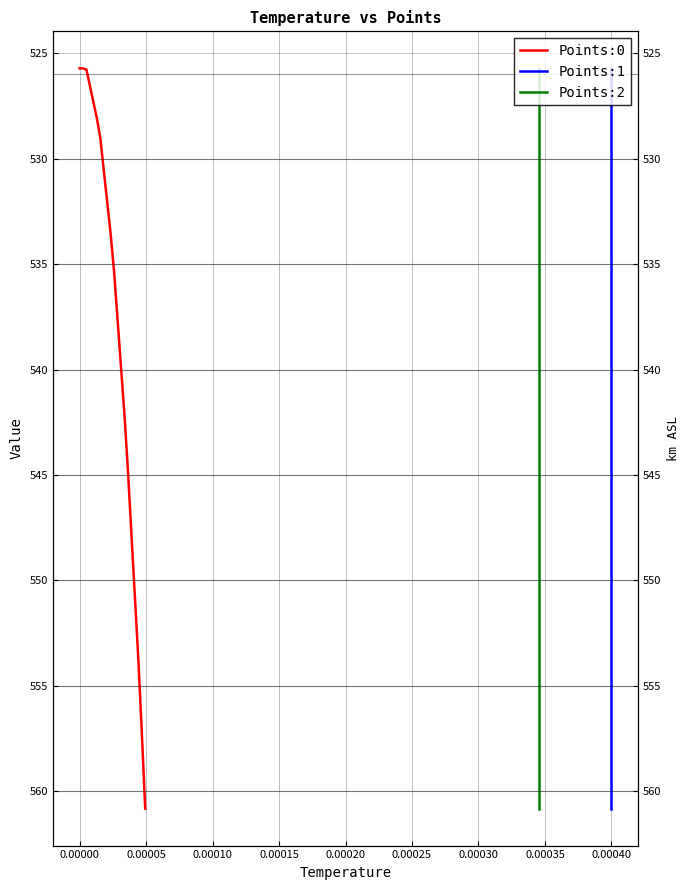

True or false: Points:0 has a value of 741.7 at 16.

False